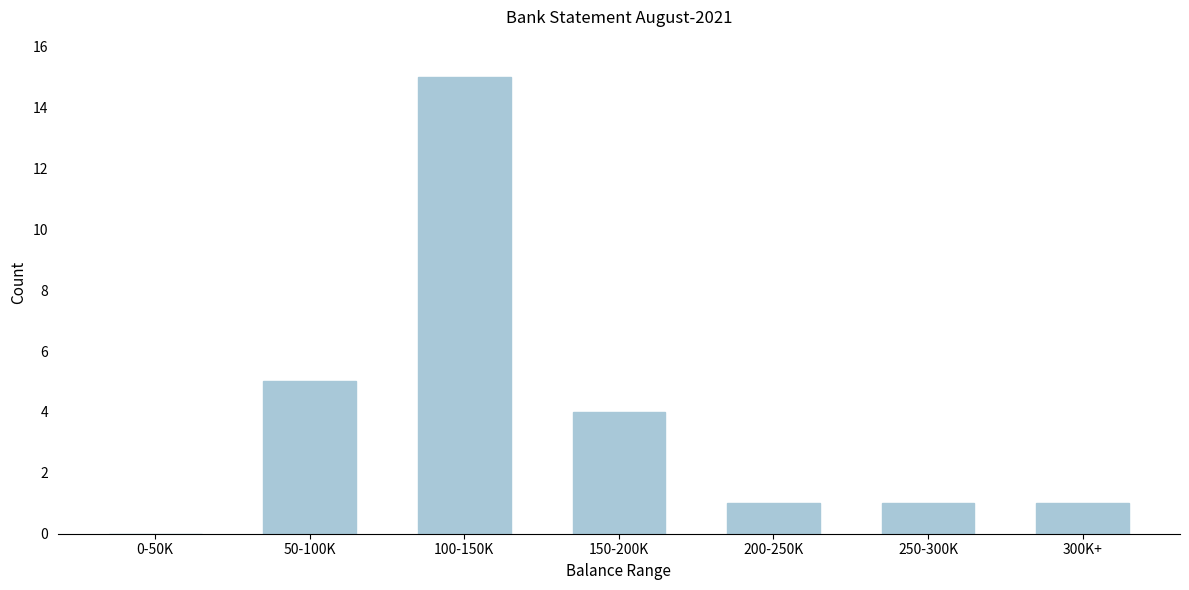

Reading left to right, extract all data points from this chart.

0-50K=0	50-100K=5	100-150K=15	150-200K=4	200-250K=1	250-300K=1	300K+=1